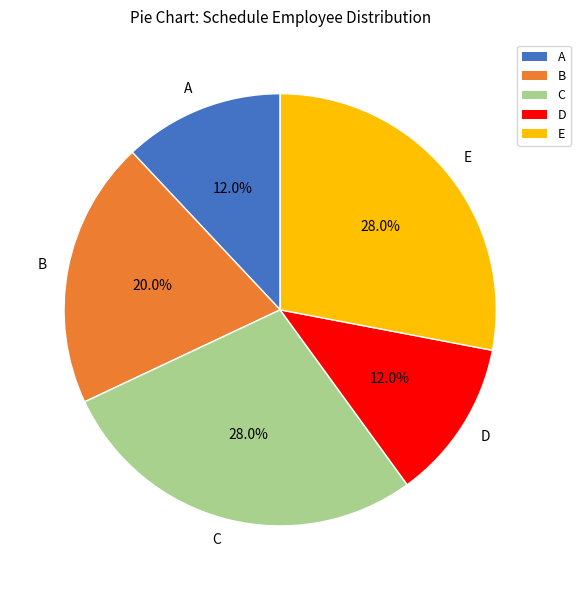

To the nearest percent, what is the average slice percentage?

20%